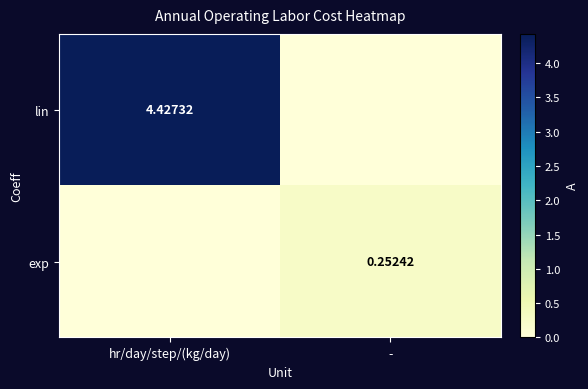

What is the total value across all series at -?

0.3